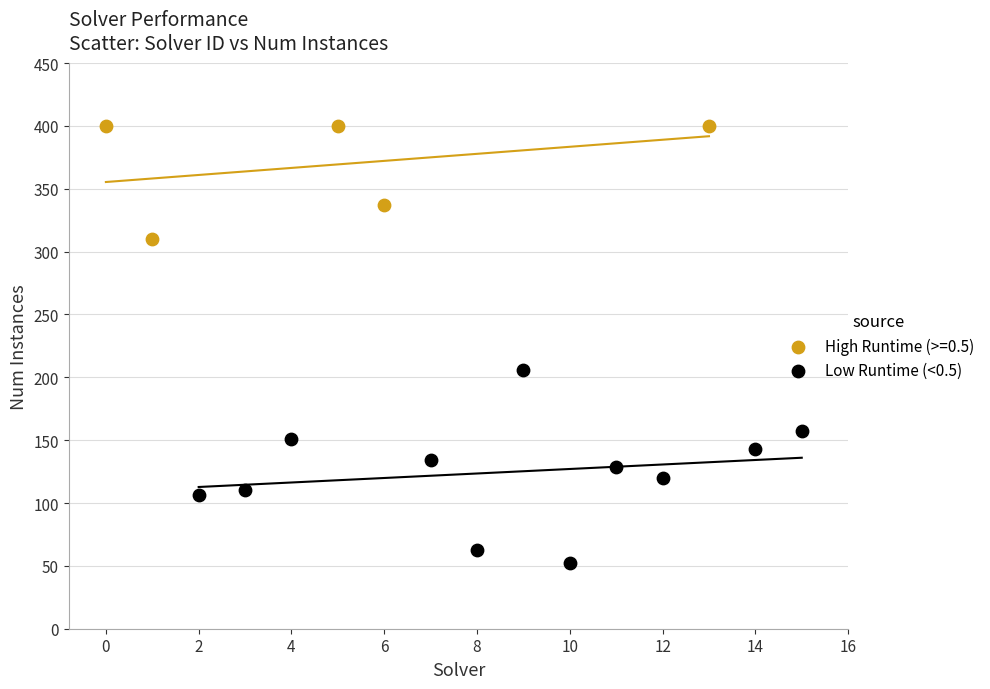

Which series contains the highest Y value?

High Runtime (>=0.5)